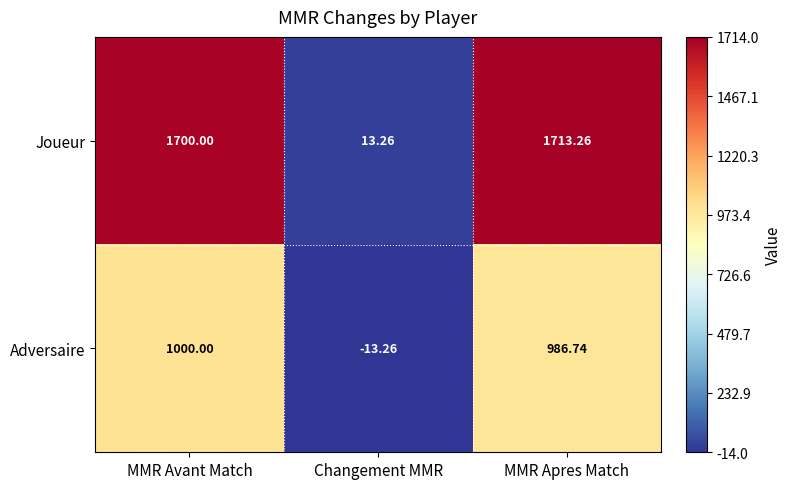

Which category has the highest value across all series?

MMR Apres Match